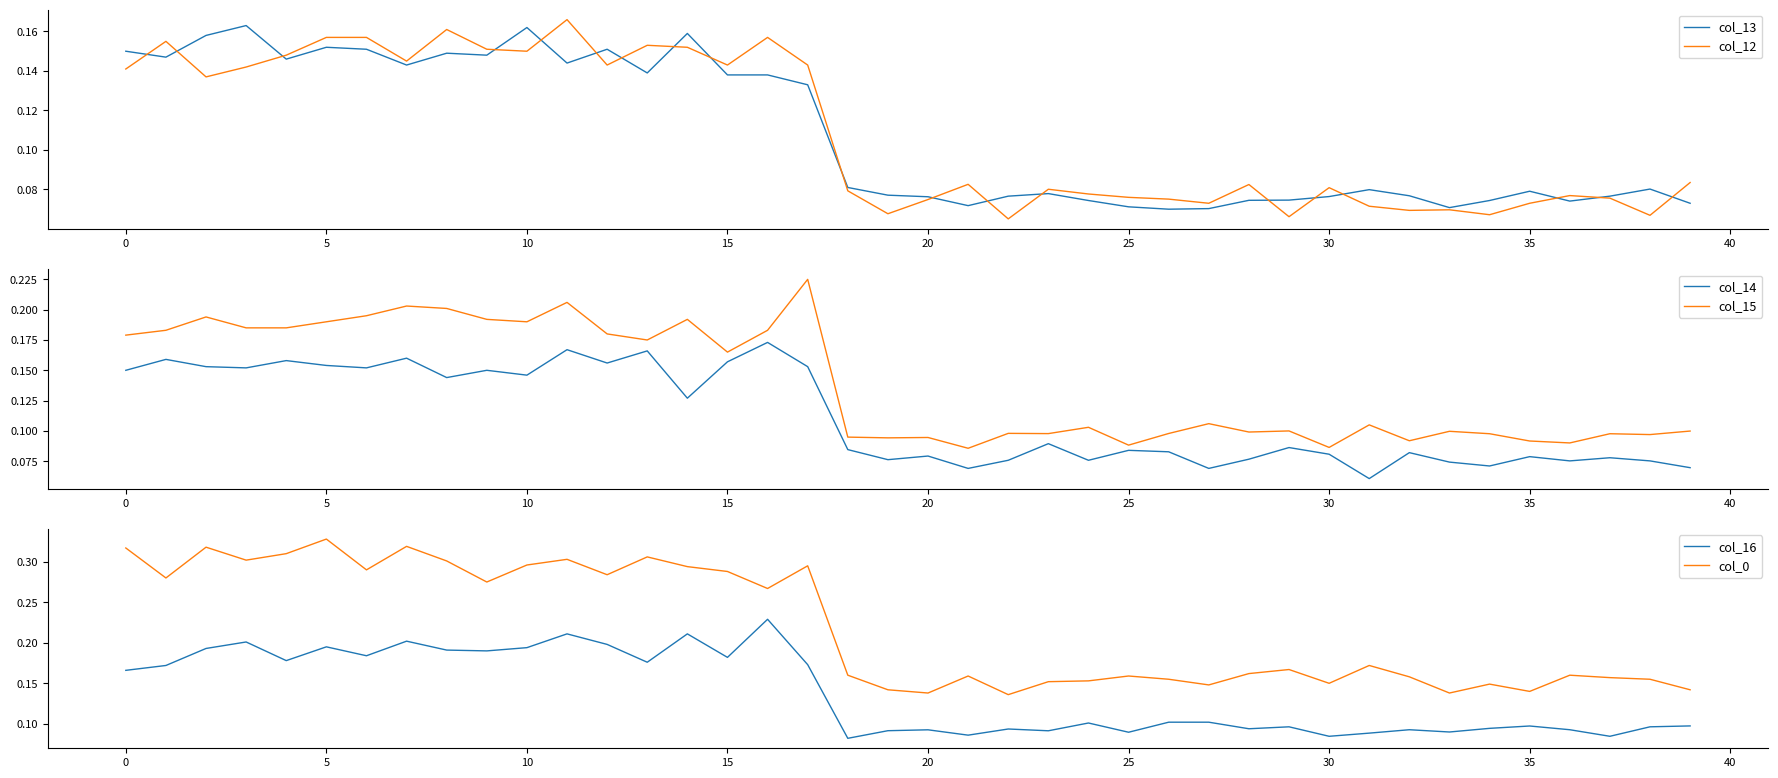

True or false: col_14 and col_15 cross at least once.

False